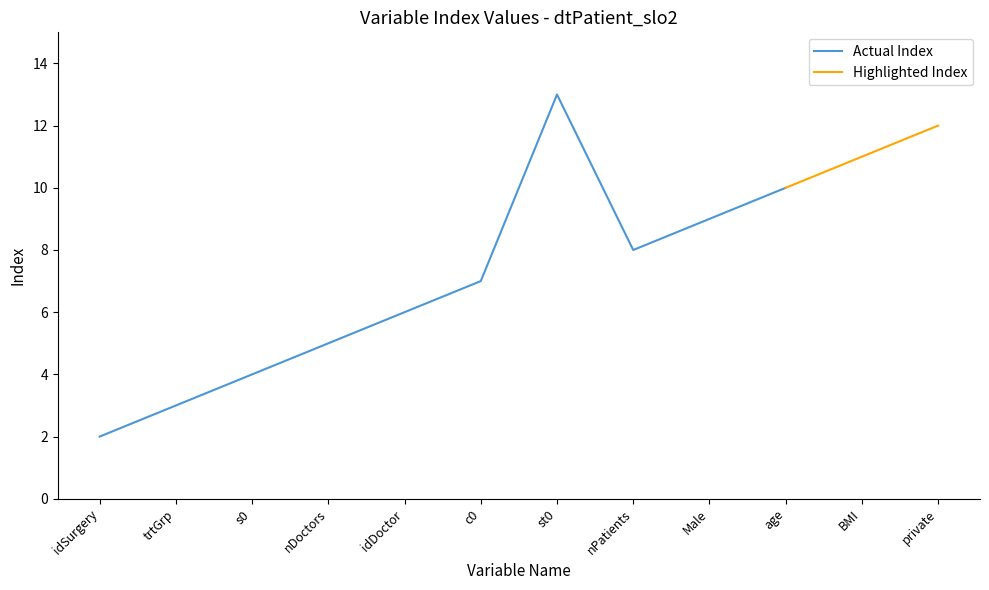

What is the difference between the second highest and minimum values?

10